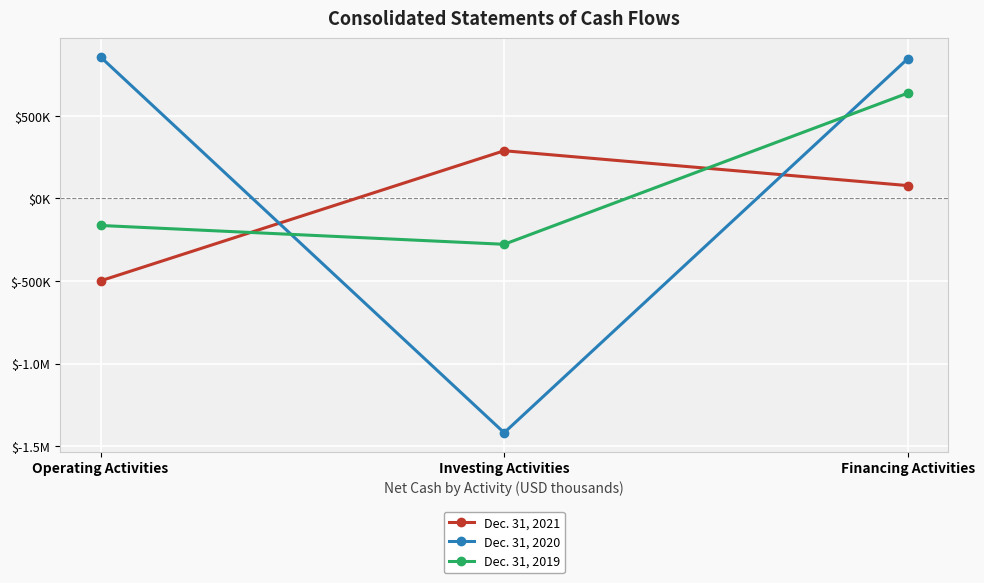

What is the smallest value displayed?

-1419012